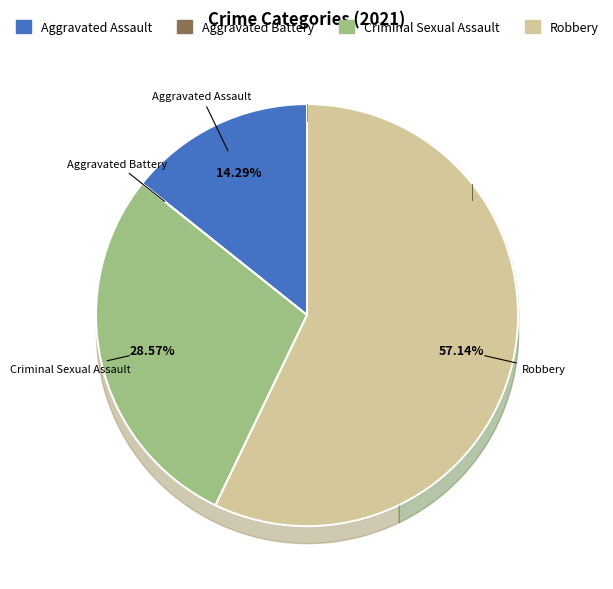

What is the ratio of the value at Criminal Sexual Assault to the value at Robbery?

0.5